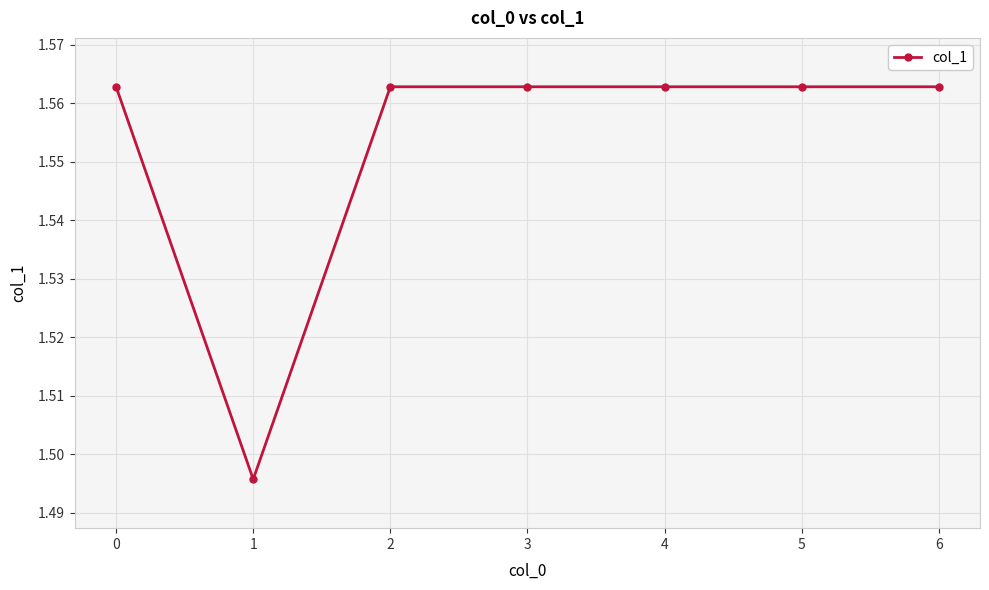

Is it true that the value at 5 is 1.0?

False